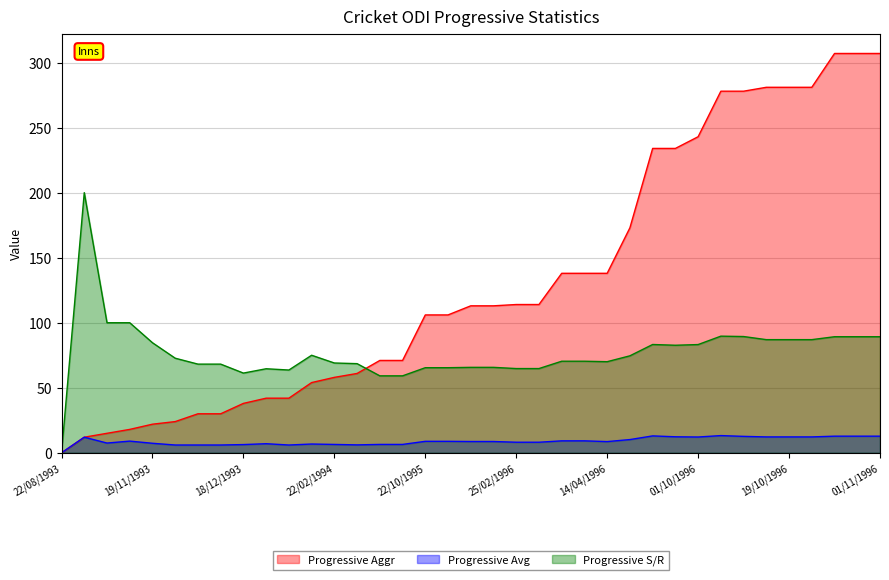

Which series has the widest spread of values?

Progressive Aggr